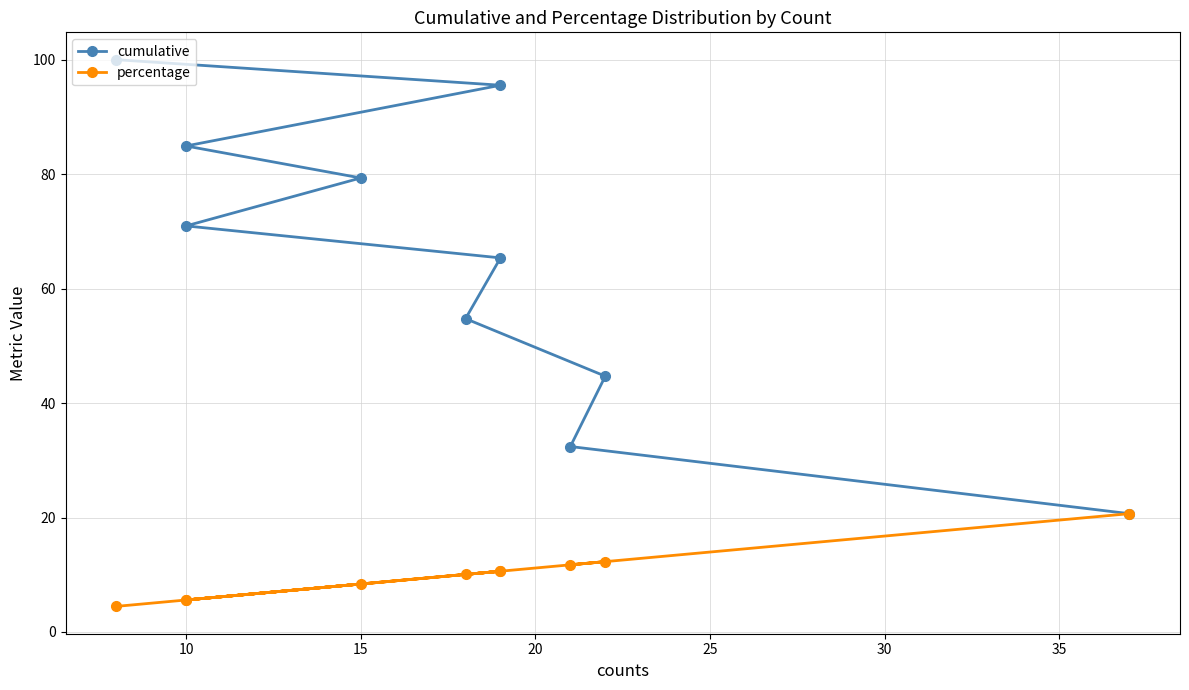

Rank the series by their average value, from lowest to highest.

percentage, cumulative